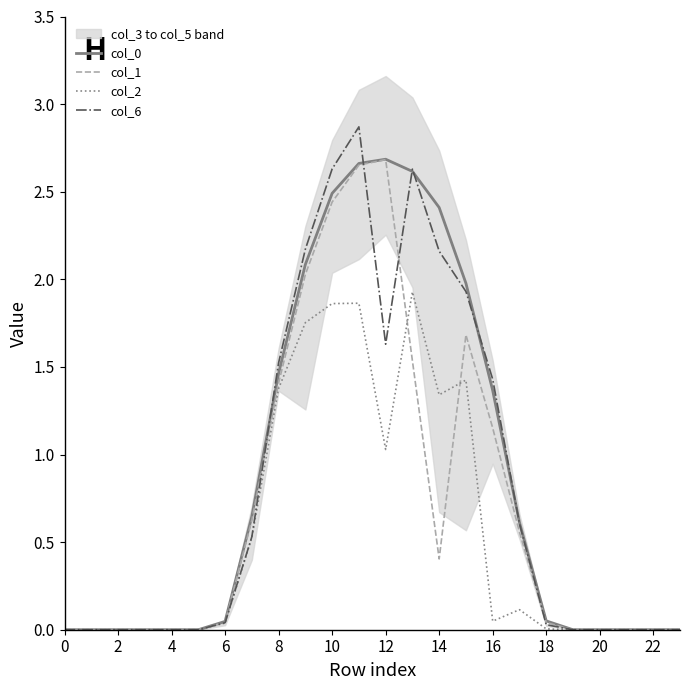

The value of col_1 at 8 is 0.4. True or false?

False